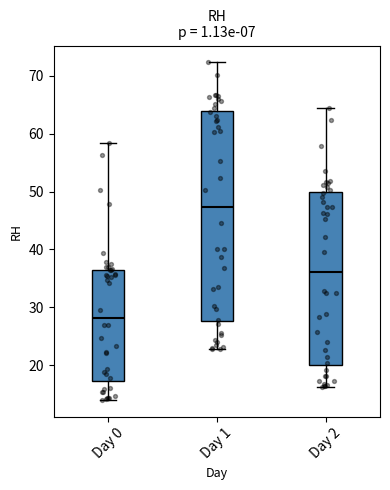

Reading left to right, transcribe this box plot: for each box, give where its median line is, the range the box spans, and where its two whiskers end, as read against the y-axis. The values are not printed on the chart, so give them approximately, as read against the axis.

Day 0: median 28, box 17 to 36, whiskers 14 to 58
Day 1: median 47, box 28 to 64, whiskers 23 to 72
Day 2: median 36, box 20 to 50, whiskers 16 to 65